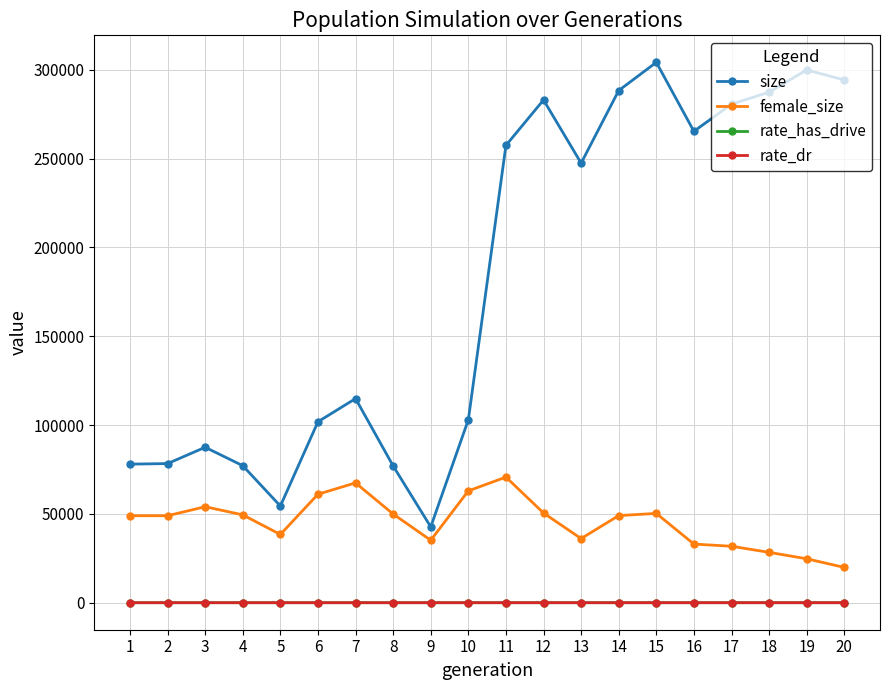

True or false: rate_dr has a value of 0.6 at 14.

True